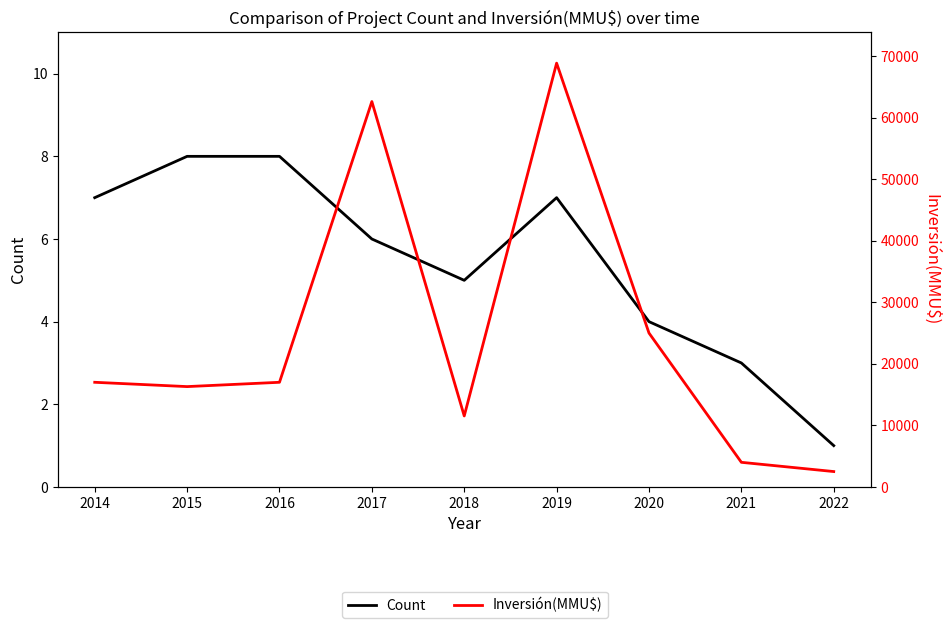

What is the value of the Count point at the 3rd from the left?

8